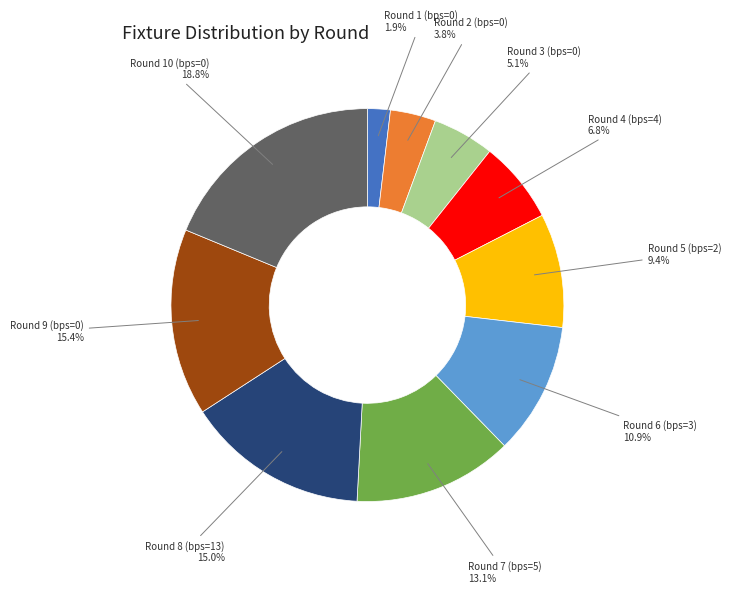

Approximately how many times larger is the value at Round 9 (bps=0) compared to Round 8 (bps=13)?

1.0